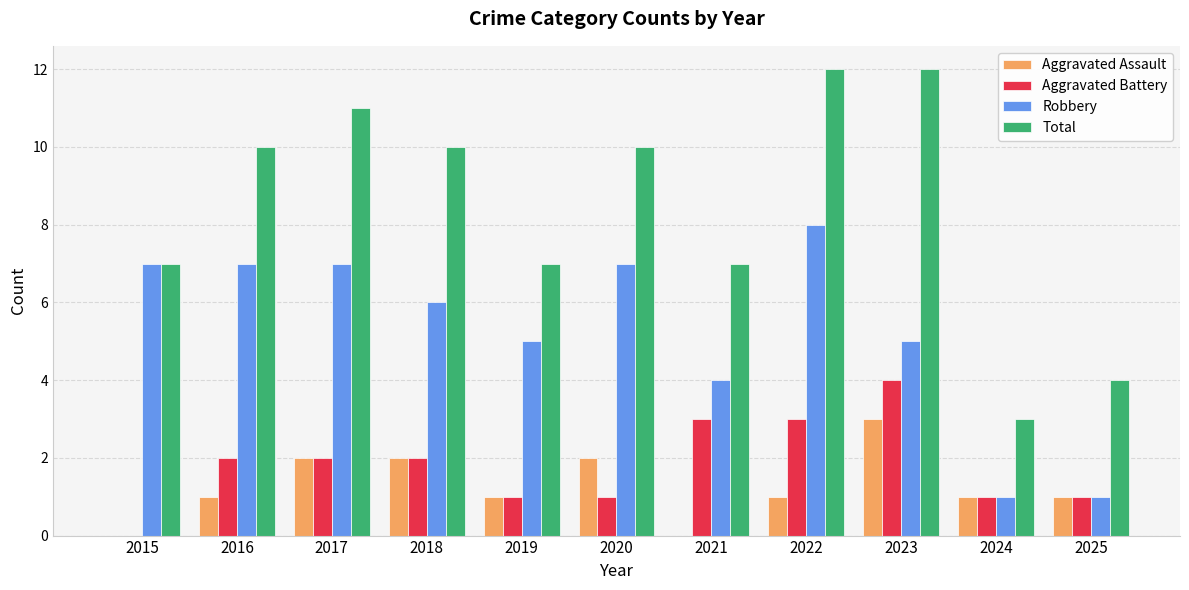

Are the bars horizontal?

No